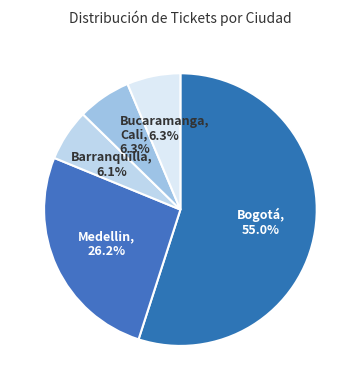

How much of the chart is everything except Barranquilla?

93.9%